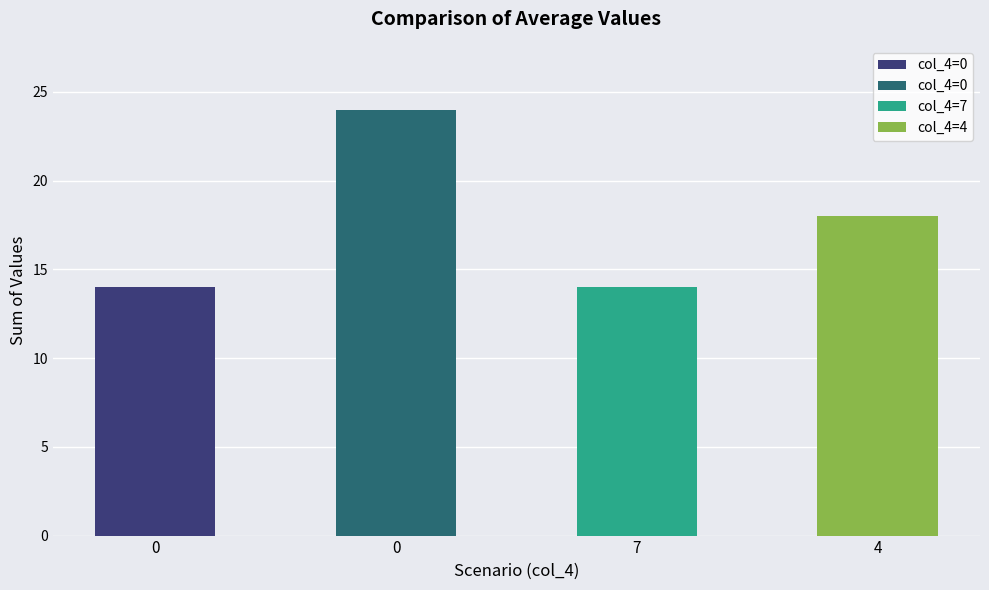

Is it true that col_2 equals 8 at 0?

True